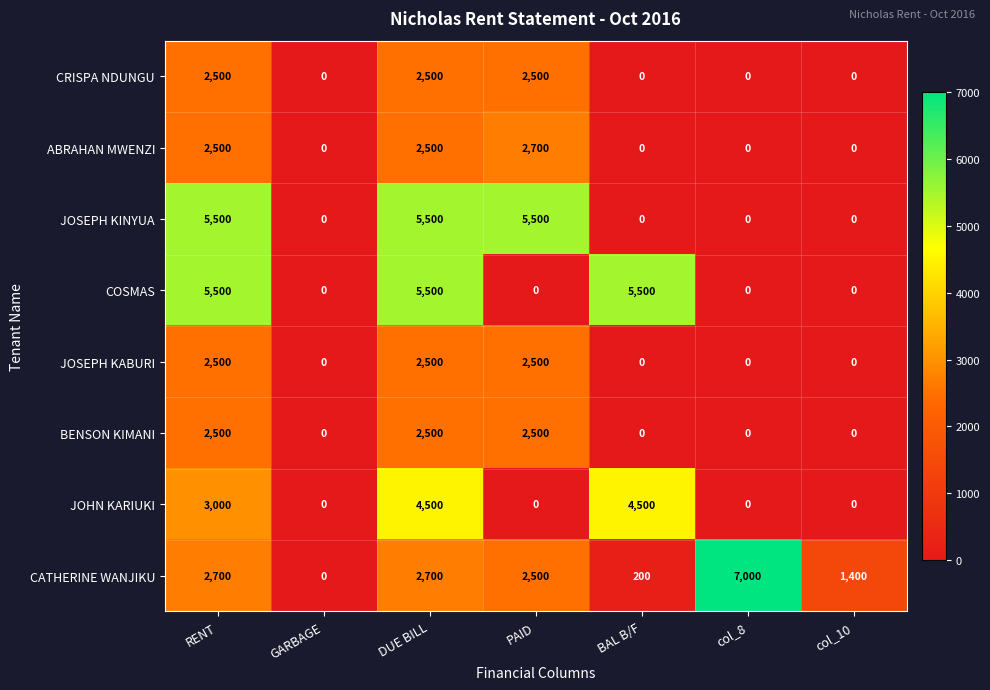

The ABRAHAN MWENZI series shows -1138 at GARBAGE. True or false?

False